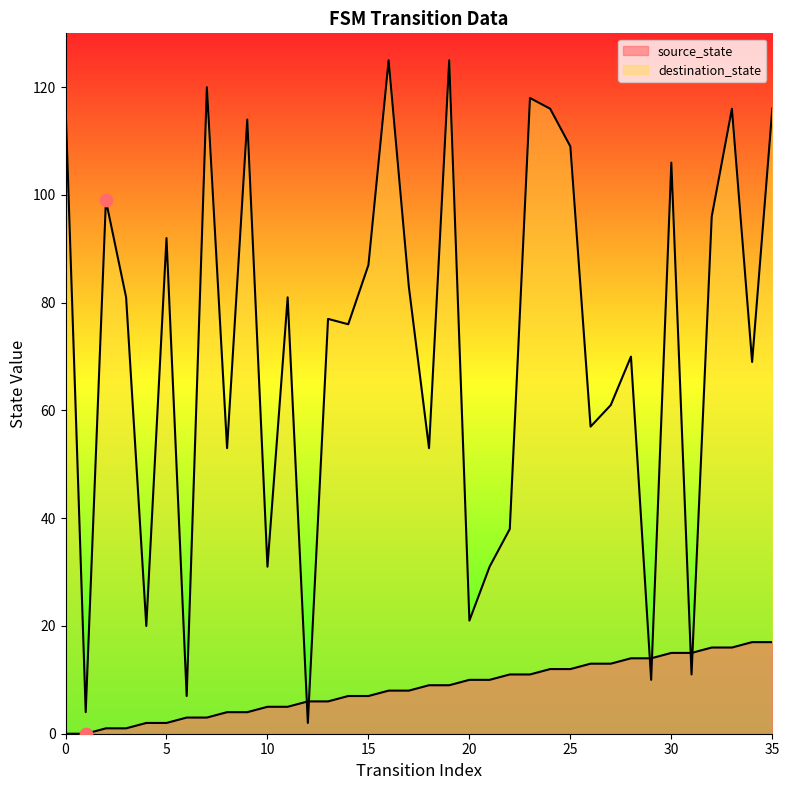

Which series has the widest spread of Y values?

destination_state